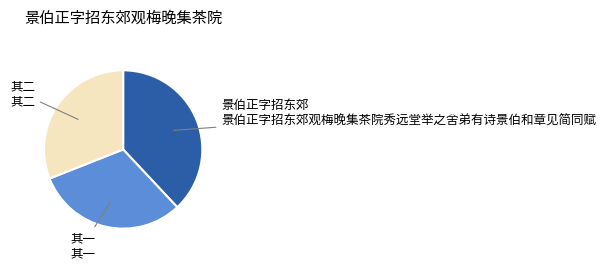

Count the number of slices in the pie.

3